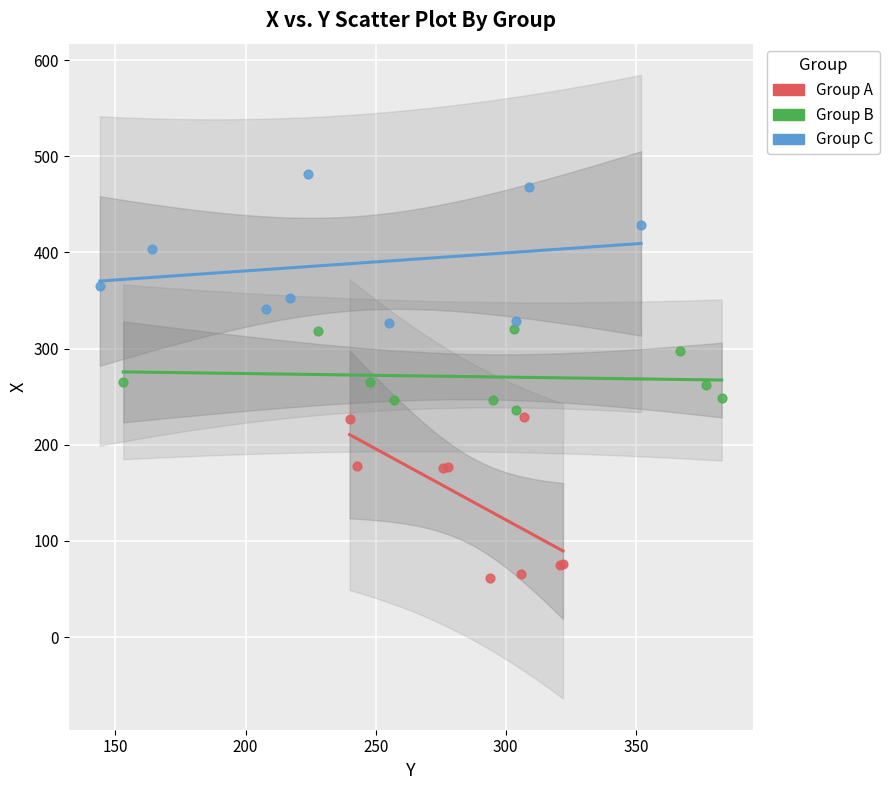

Which series reaches the maximum Y coordinate?

Group C